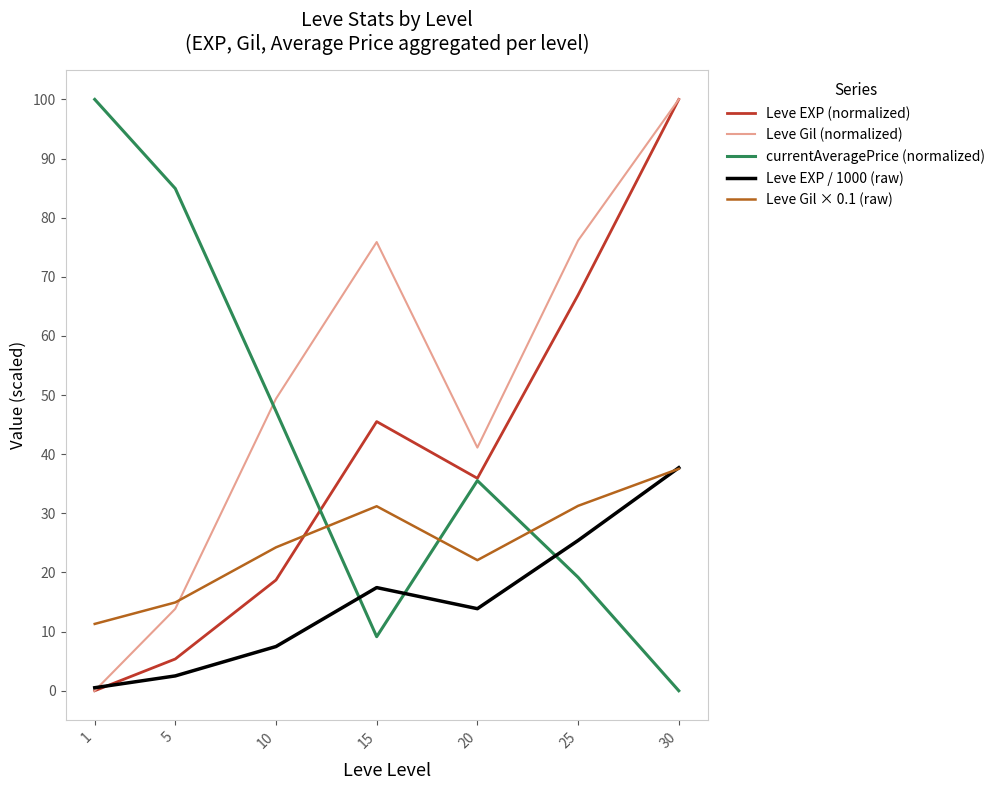

The value of Leve Gil (normalized) at 5 is 3.0. True or false?

False